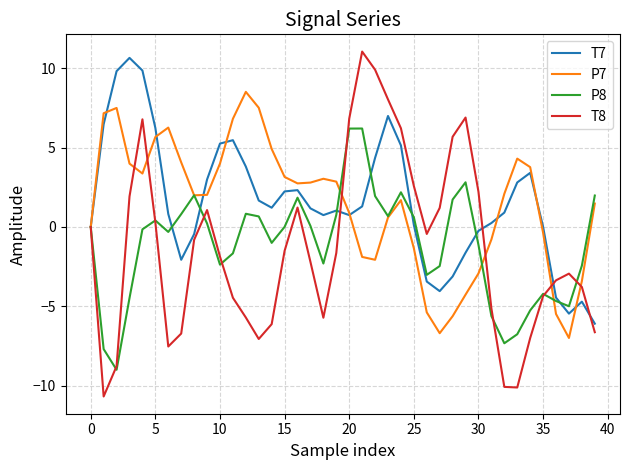

Which series has the widest spread of values?

T8